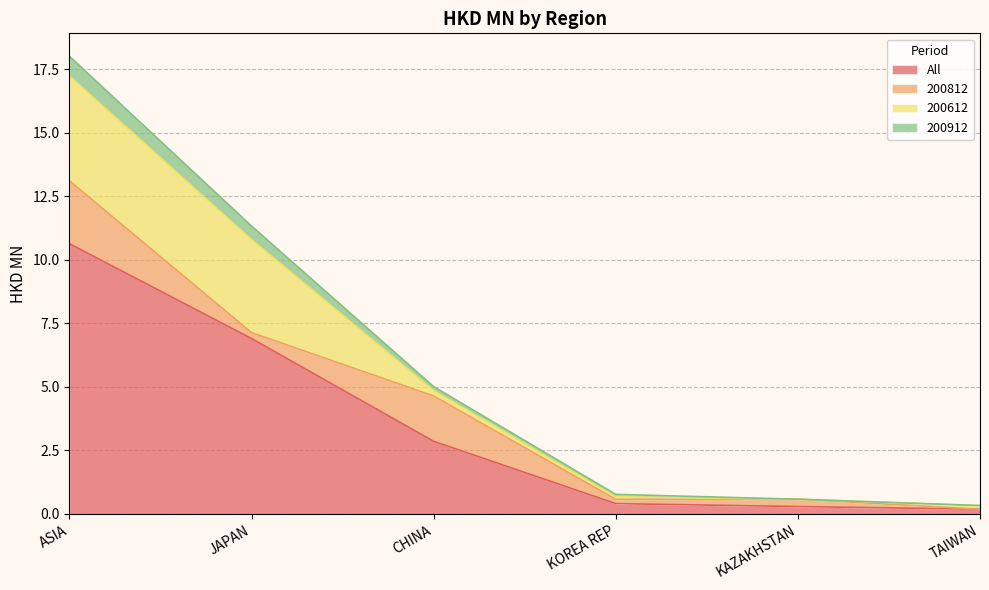

Where is All nearest to the value 5?

JAPAN